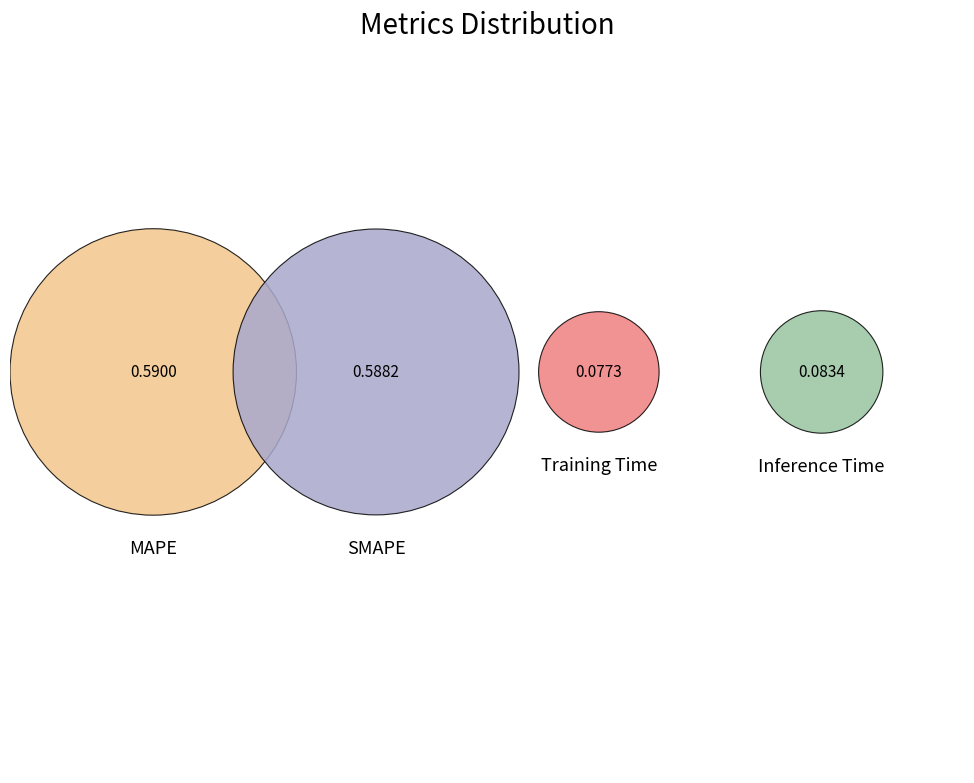

How much of the chart is everything except MAPE?

55.9%